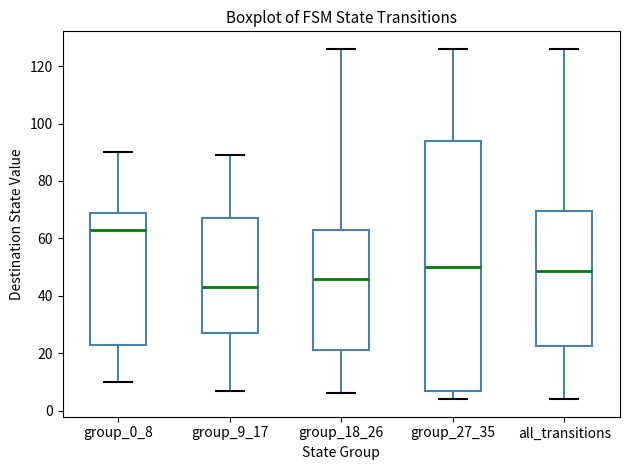

Where is the upper edge of the box for group_27_35 on the y-axis? The values are not printed on the chart, so give them approximately, as read against the axis.

94